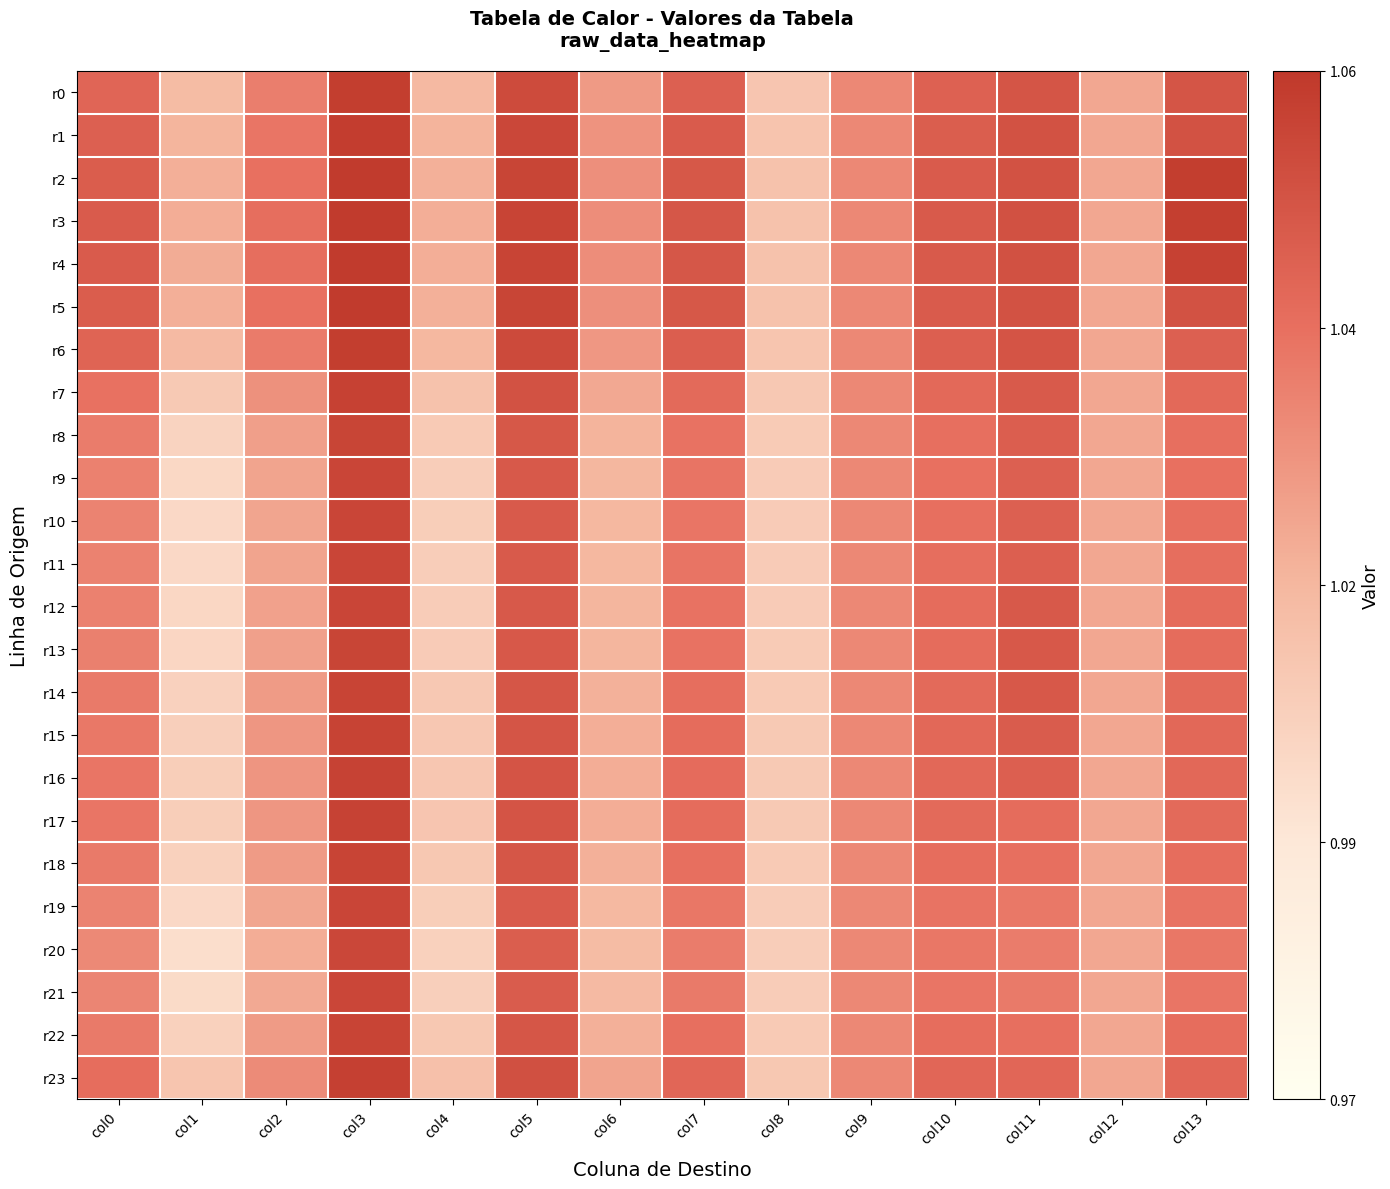

What is the total value across all series at col7?

18.6